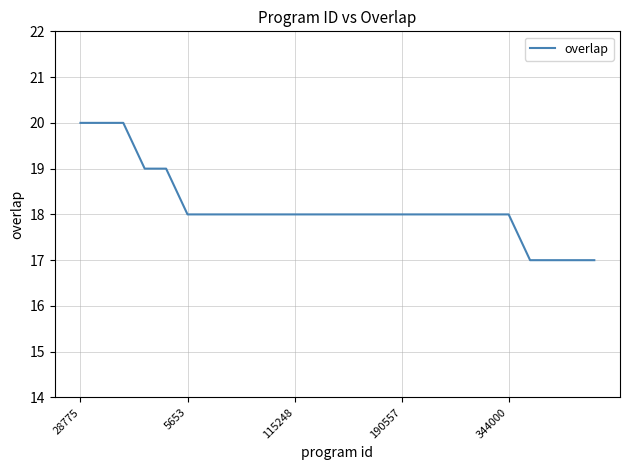

What is the minimum value shown in the chart?

17